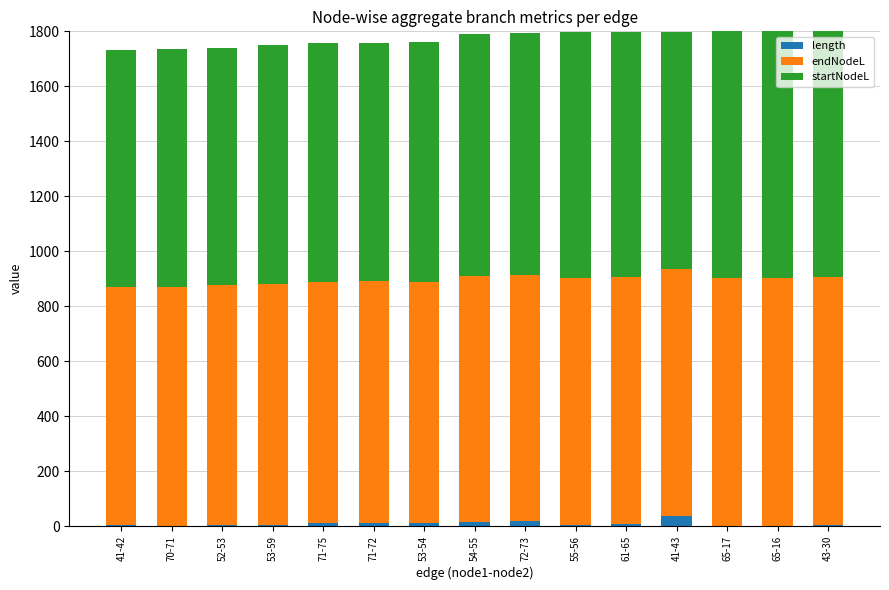

What is the label of the 5th bar from the right?

61-65